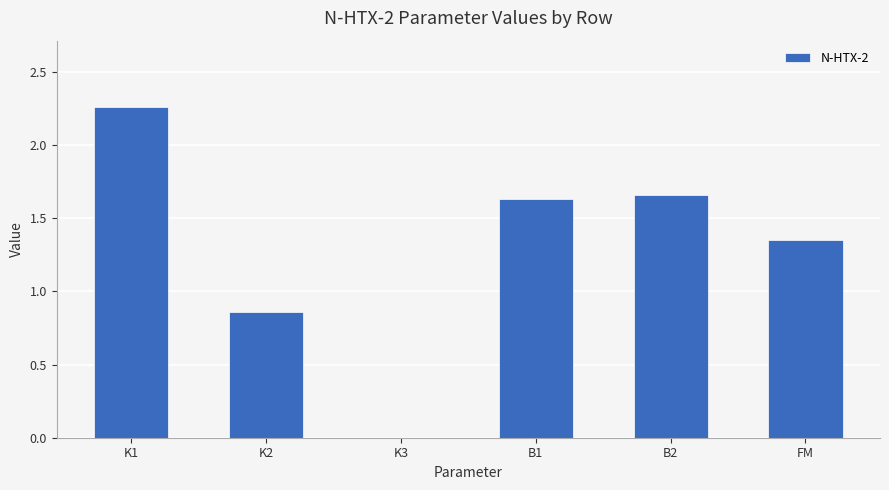

Where does the data first go above 1?

K1